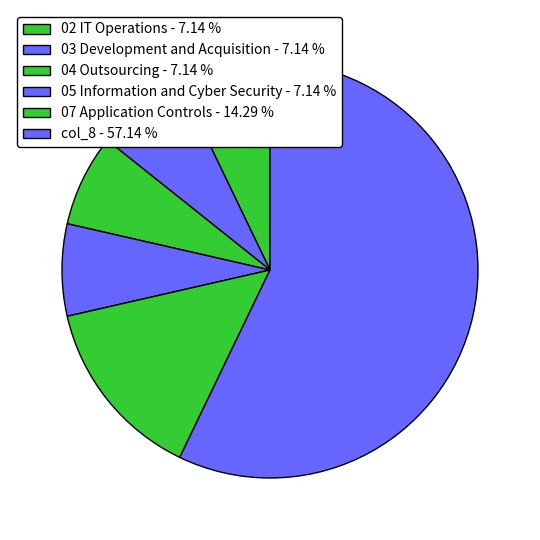

Does col_8 represent more than half of the total?

Yes